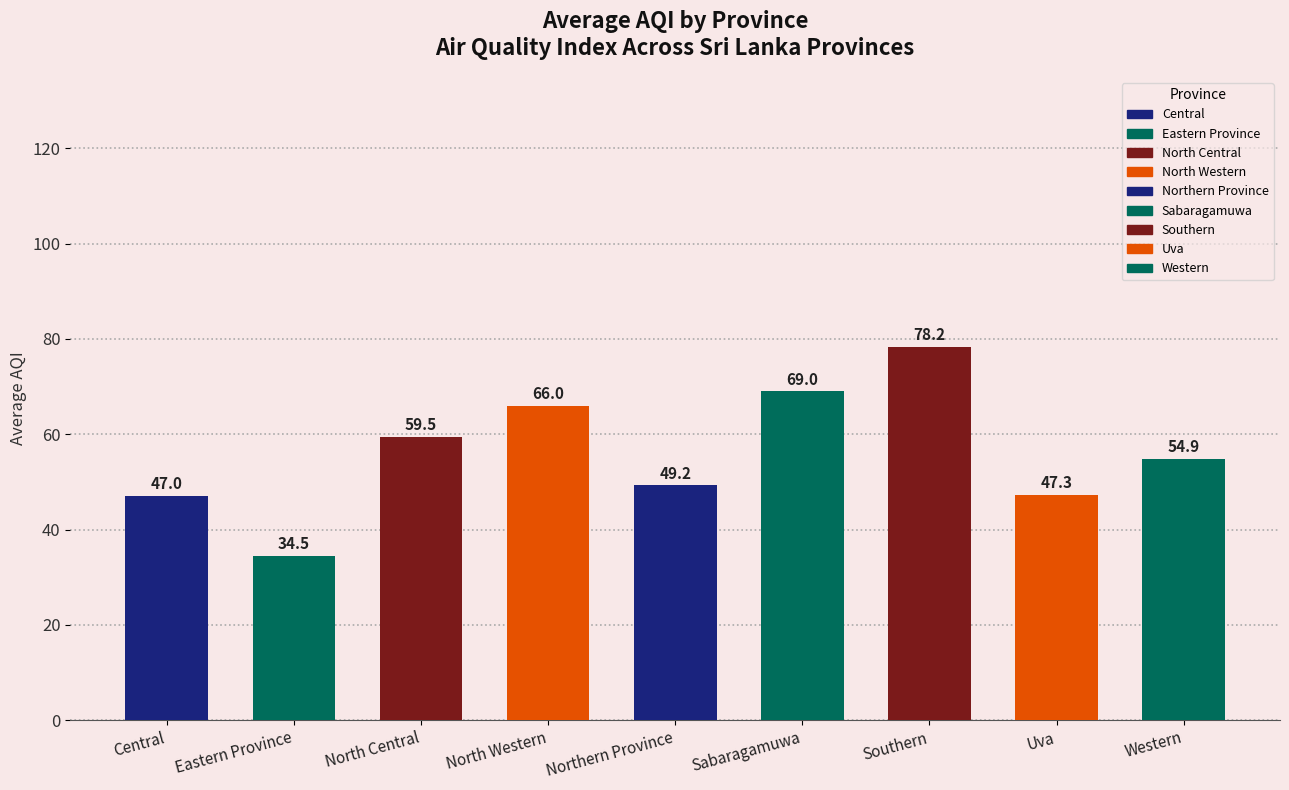

List the labels in order of value, largest first.

Southern, Sabaragamuwa, North Western, North Central, Western, Northern Province, Uva, Central, Eastern Province